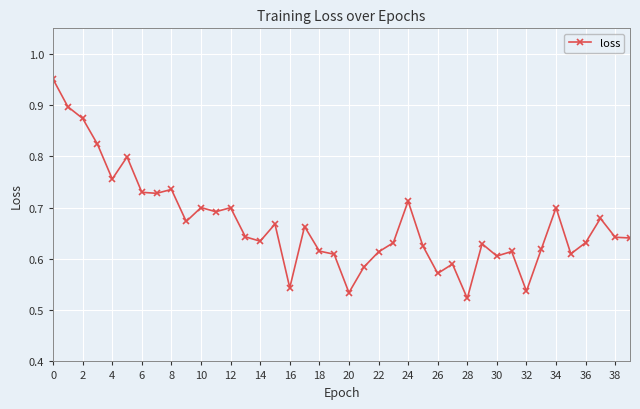

Count the values in the range 0 to 1.

40